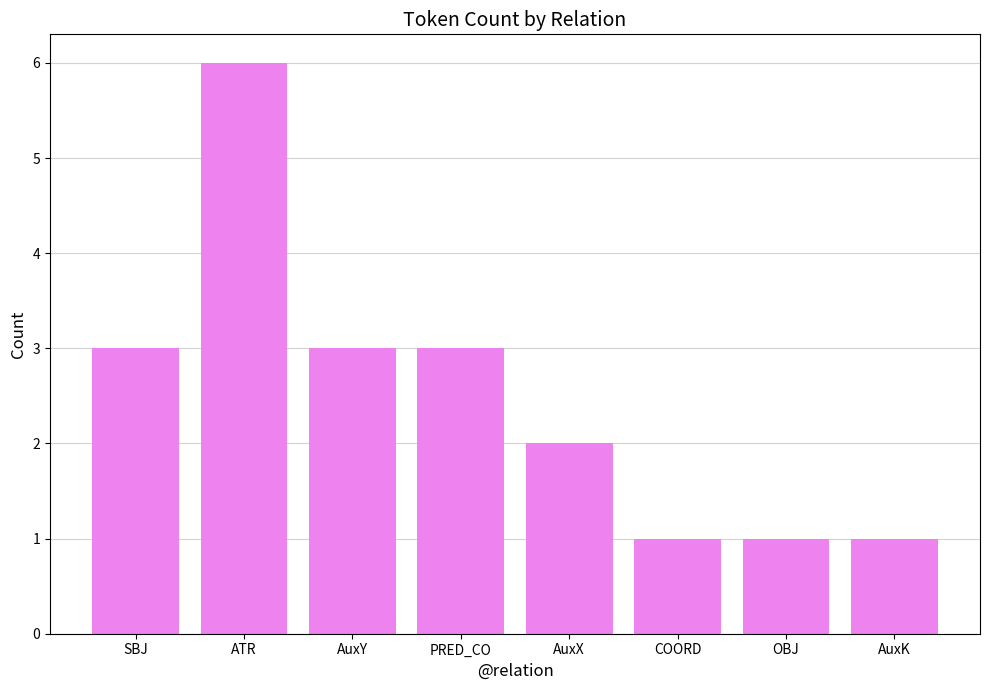

The value at AuxY is 4. True or false?

False